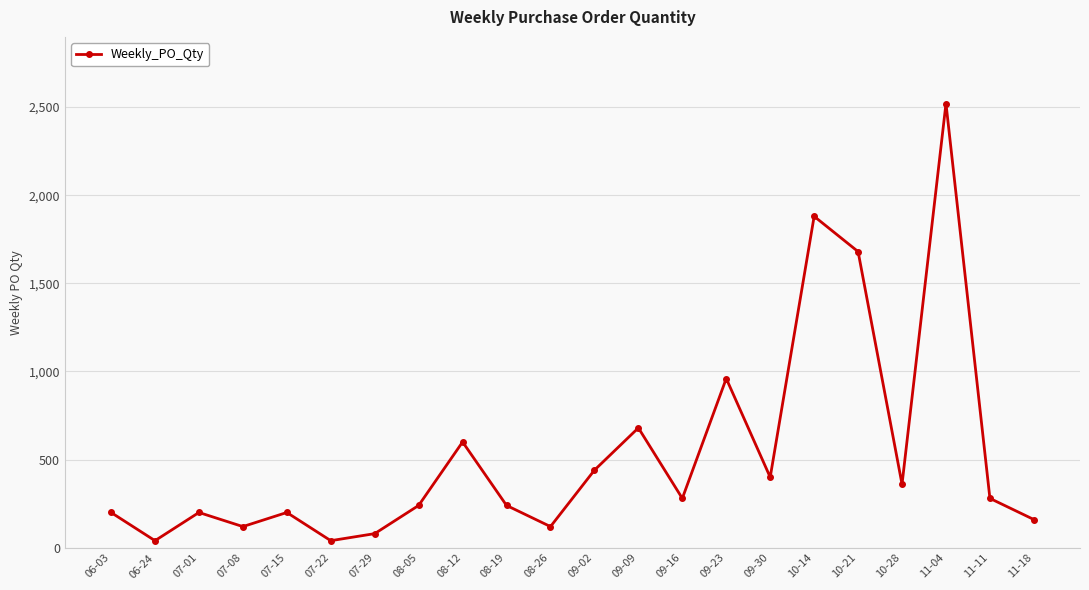

Where is the first local minimum?

06-24